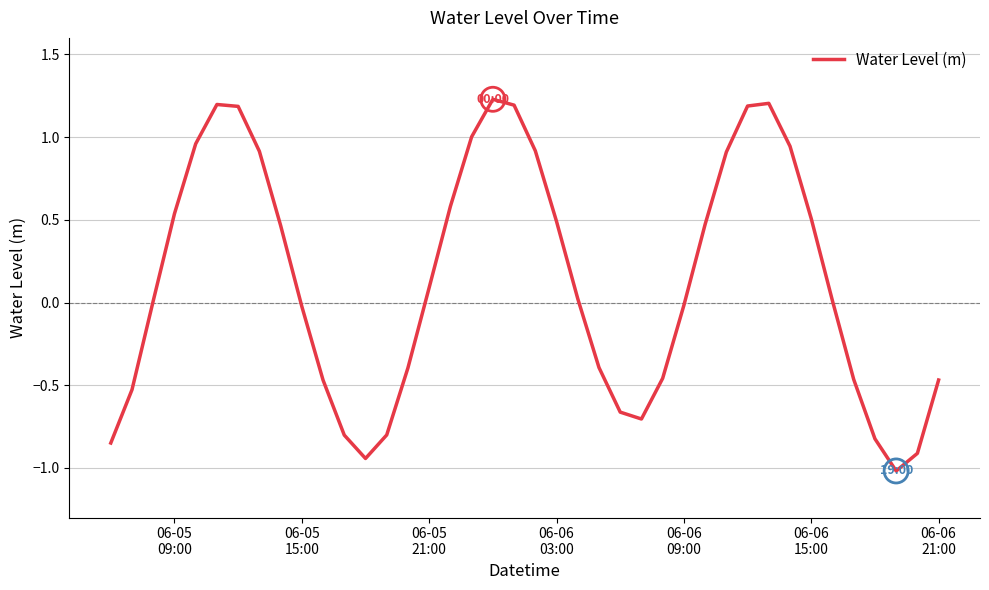

What is the smallest value displayed?

-1.0